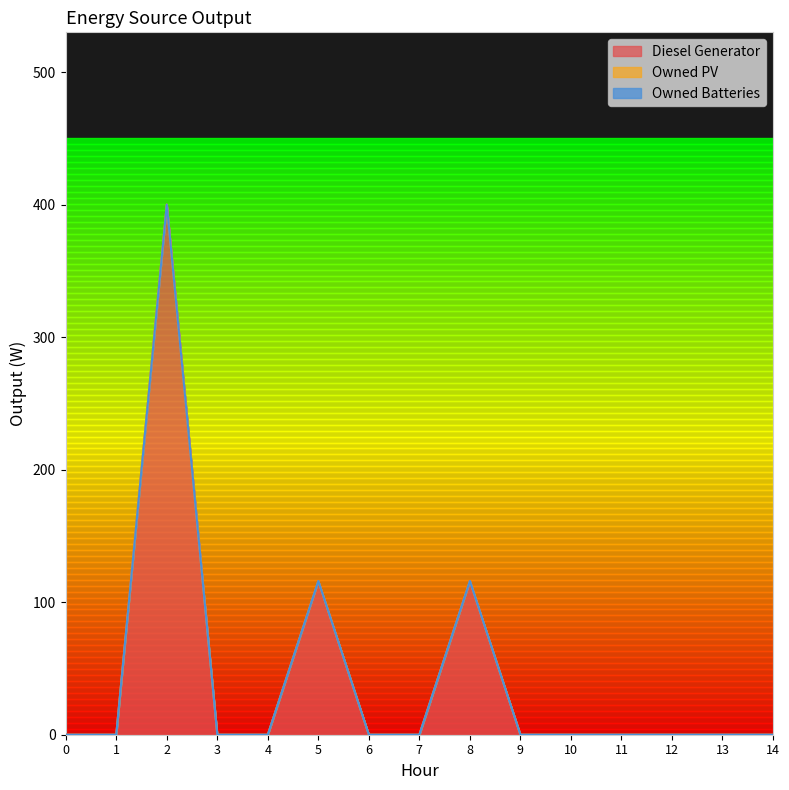

Reading left to right, transcribe all the data shown in this chart.

Diesel Generator: 0	0	400	0	0	116	0	0	116	0	0	0	0	0	0
Owned PV: 0	0	0	0	0	0	0	0	0	0	0	0	0	0	0
Owned Batteries: 0	0	0	0	0	0	0	0	0	0	0	0	0	0	0